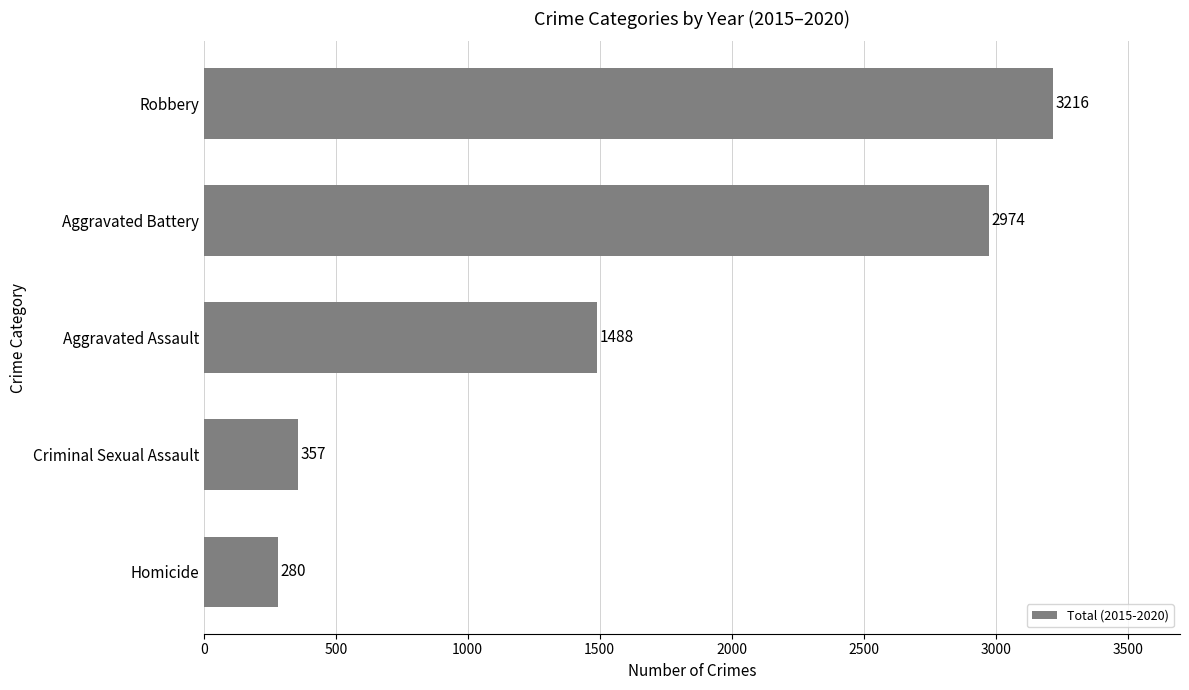

What is the smallest value displayed?

280